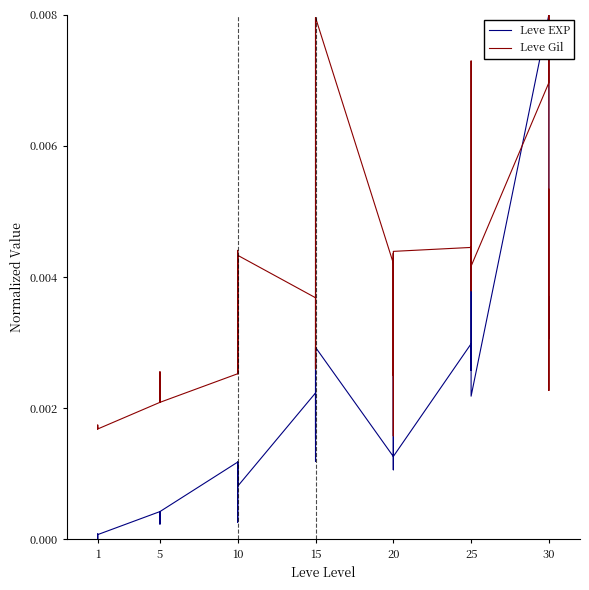

Is it true that Leve Gil equals 0.0 at 1?

True